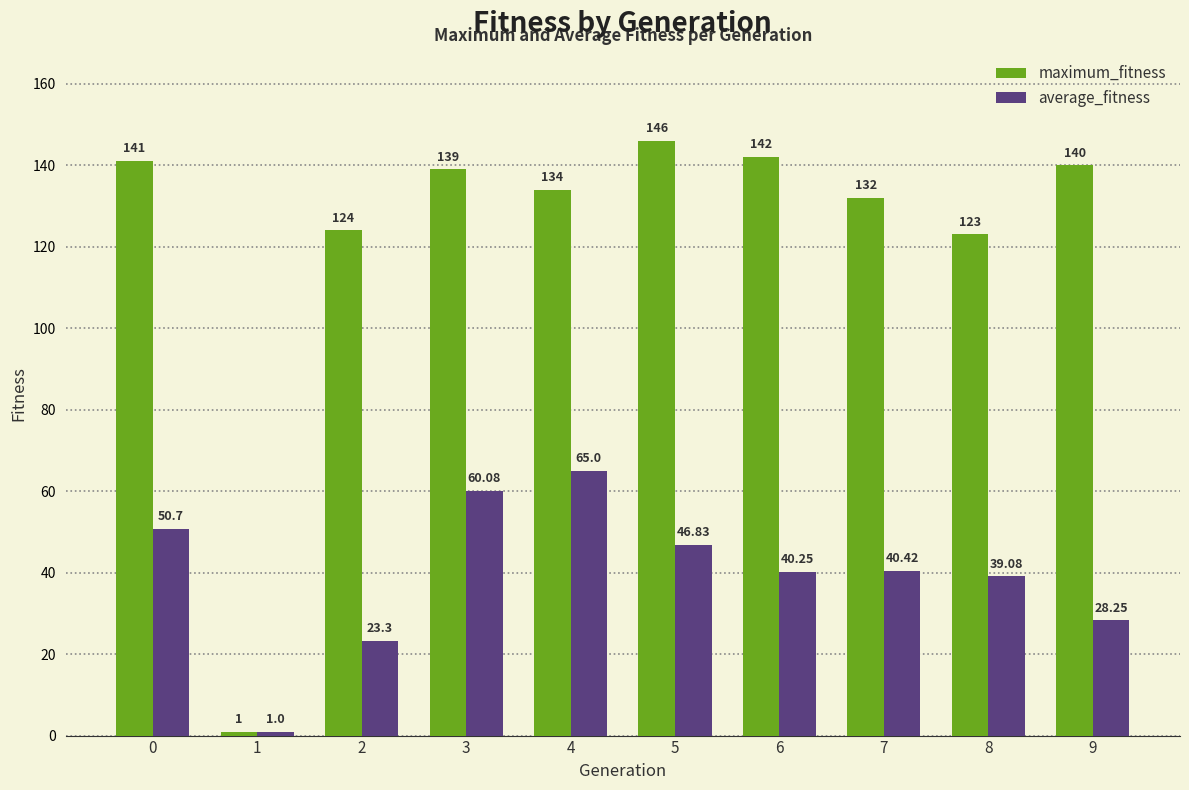

What is the difference between the maximum and second lowest values in the maximum_fitness series?

23.0